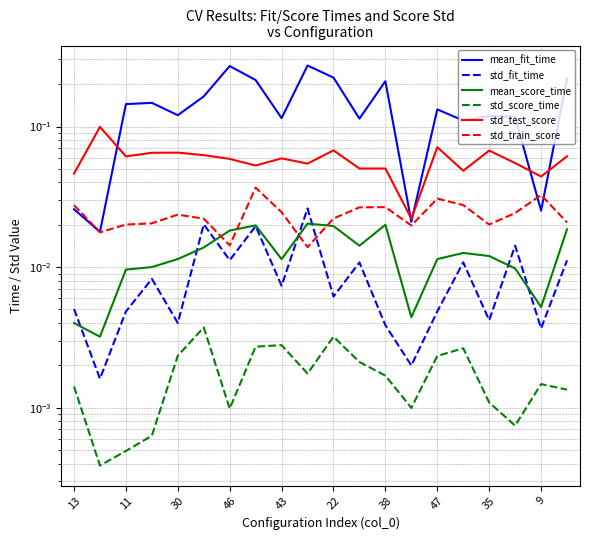

The std_fit_time series shows 0.0 at 9. True or false?

False